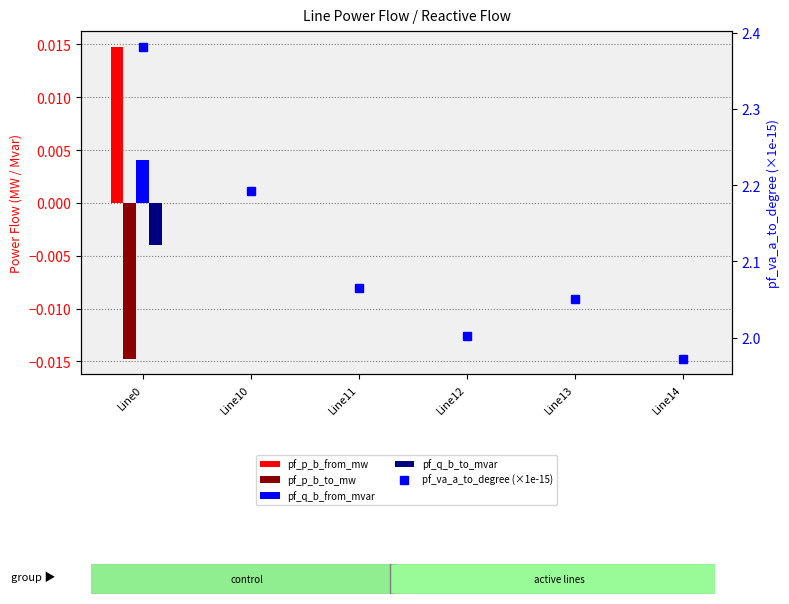

List the series in order of their peak value, highest first.

pf_va_a_to_degree (×1e-15), pf_p_b_from_mw, pf_q_b_from_mvar, pf_p_b_to_mw, pf_q_b_to_mvar